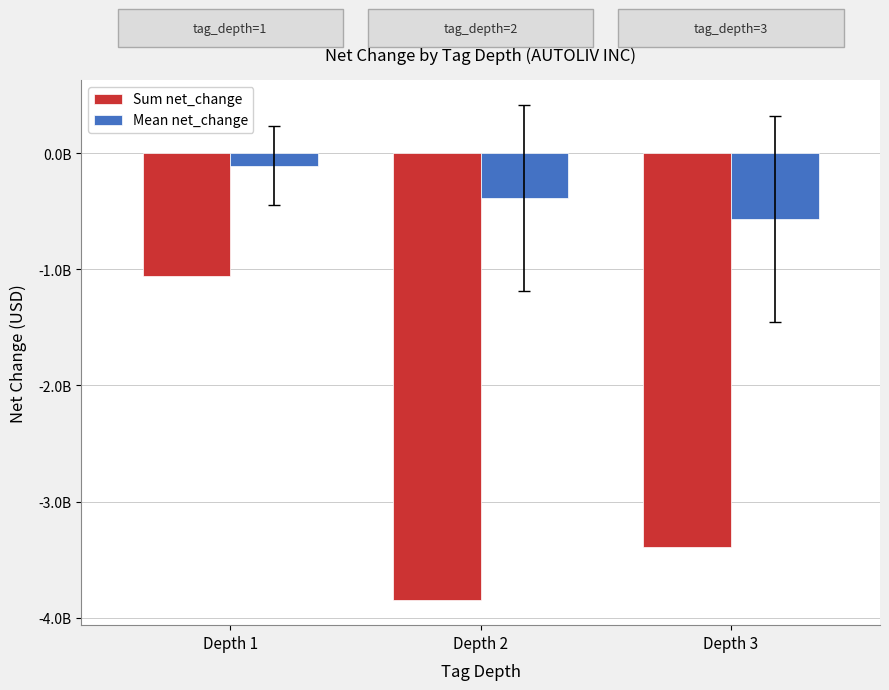

At which category is the sum across all series the highest?

Depth 1